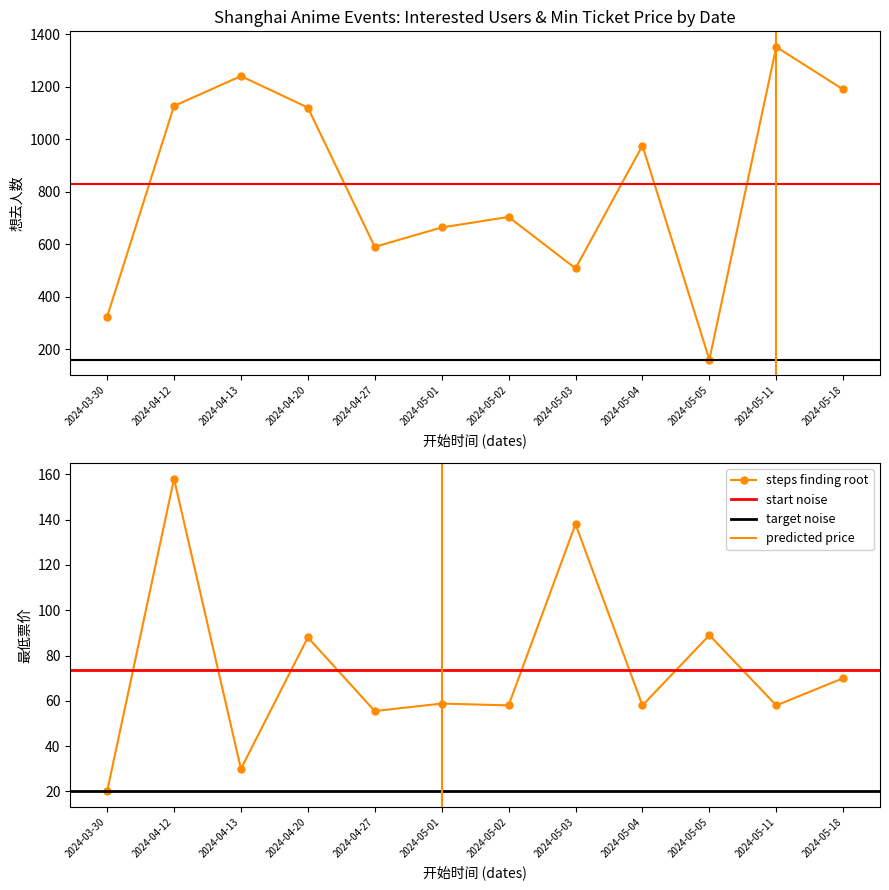

Reading left to right, what are all the values shown in this chart?

想去人数: 323.0	1127.0	1241.0	1121.0	590.0	664.0	704.0	508.0	976.0	160.0	1352.0	1190.0
最低票价: 20.0	158.0	30.0	88.0	55.5	58.8	58.0	138.0	58.0	89.0	58.0	70.0